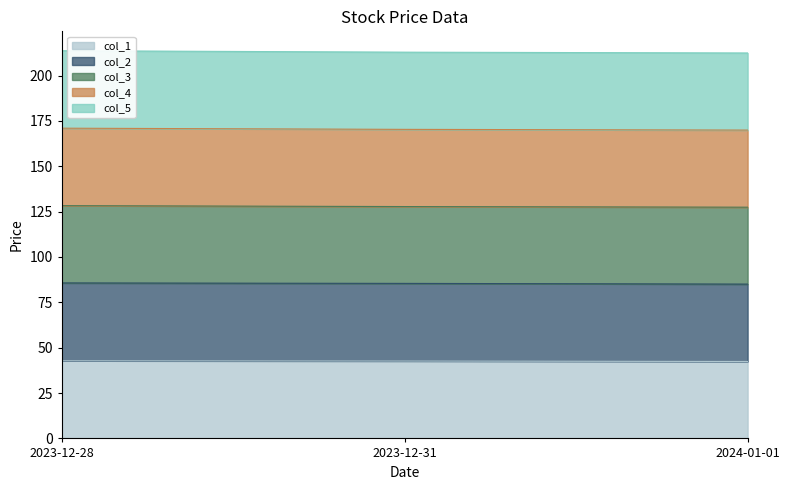

At which category does the chart reach its minimum across all series?

2024-01-01